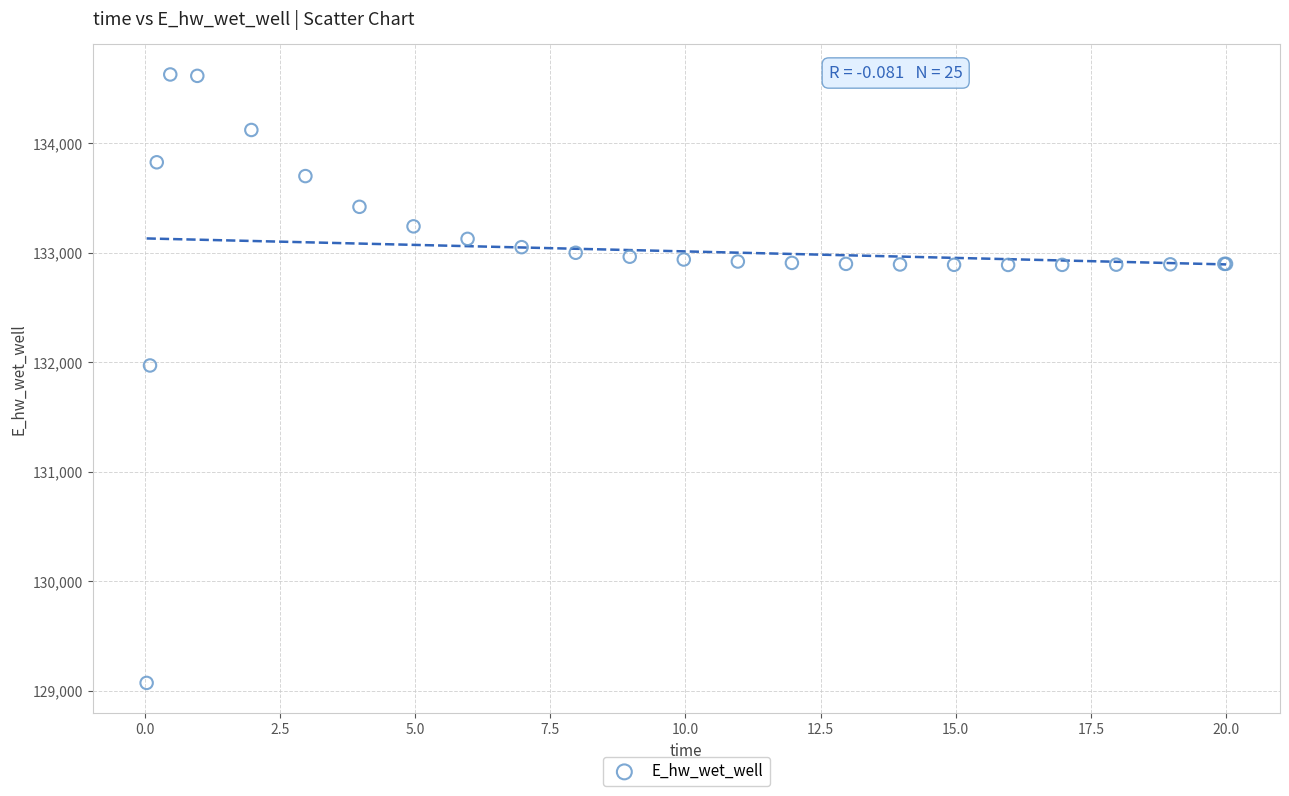

What Y value in the scatter plot is closest to 131849?

131970.3